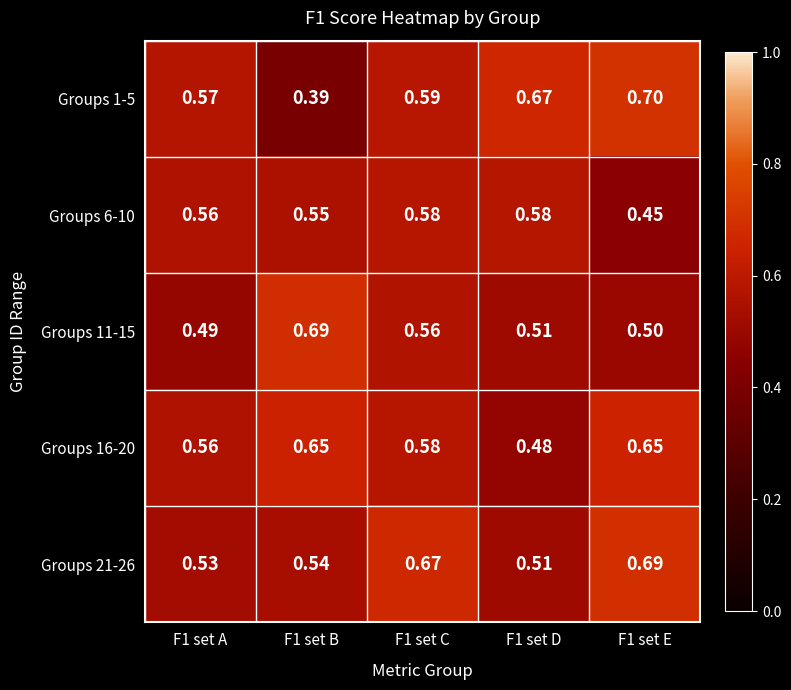

Is the value of Groups 1-5 at F1 set D greater than the value of Groups 21-26 at F1 set D?

Yes